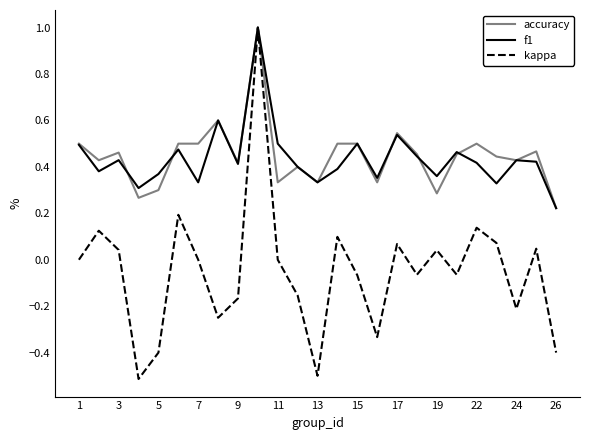

What is the smallest value displayed?

-0.5